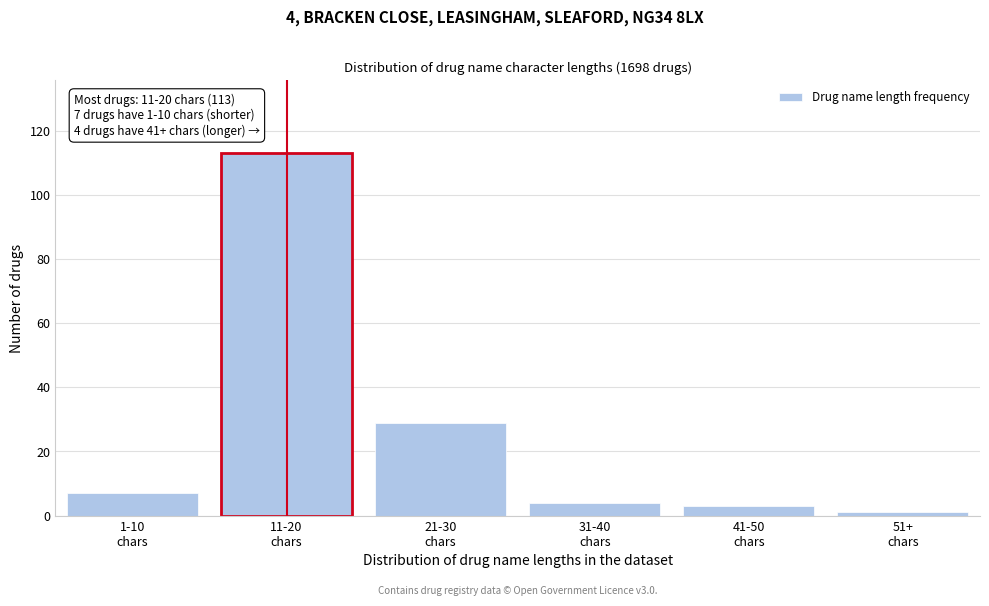

Reading left to right, transcribe all the data shown in this chart.

7	113	29	4	3	1